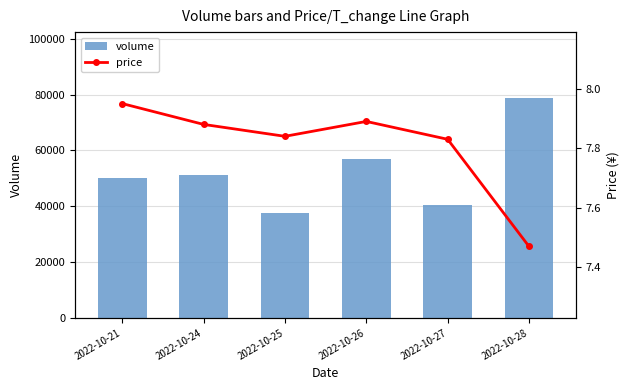

What is the difference between the highest and lowest values at 2022-10-21?

50166.1